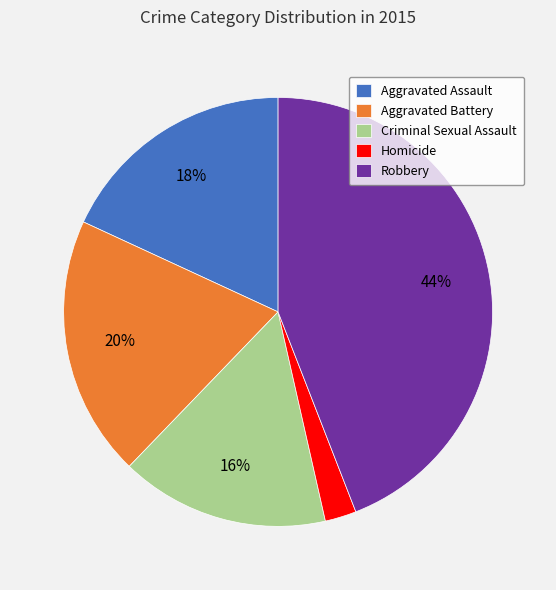

Combined, do Aggravated Battery and Robbery account for over 50%?

Yes